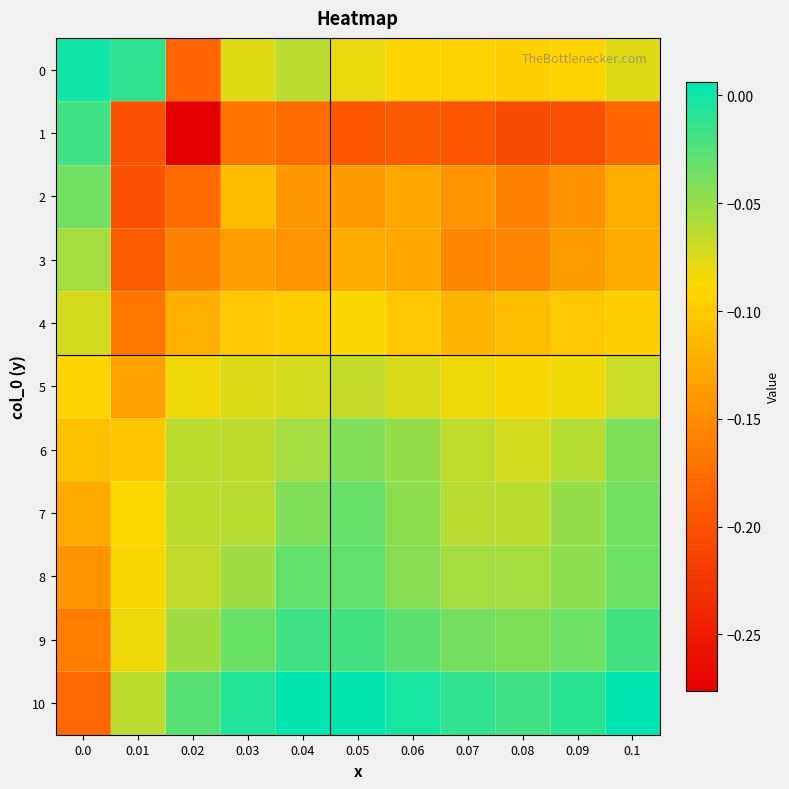

What is the total value across all series at 0.04?

-0.8